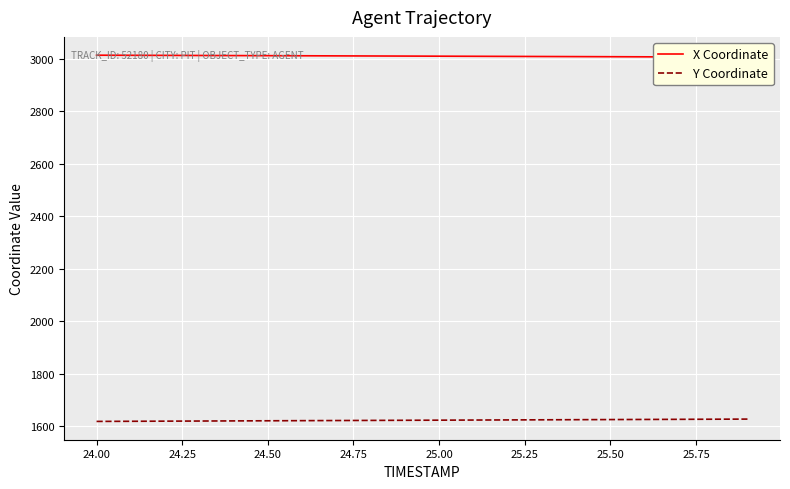

What is the difference between the maximum and second lowest values in the Y Coordinate series?

8.3